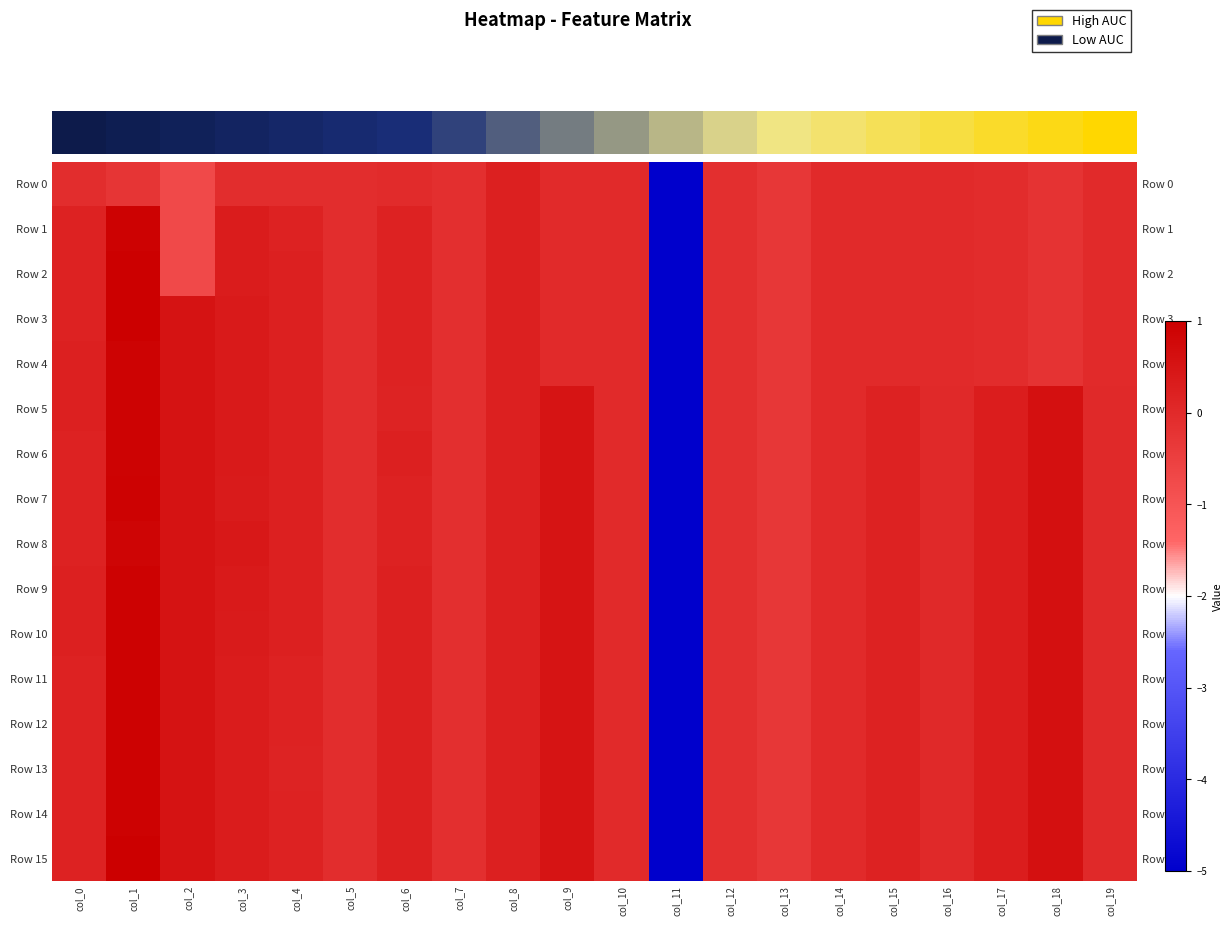

Which has a higher value, col_8 or col_5?

col_8